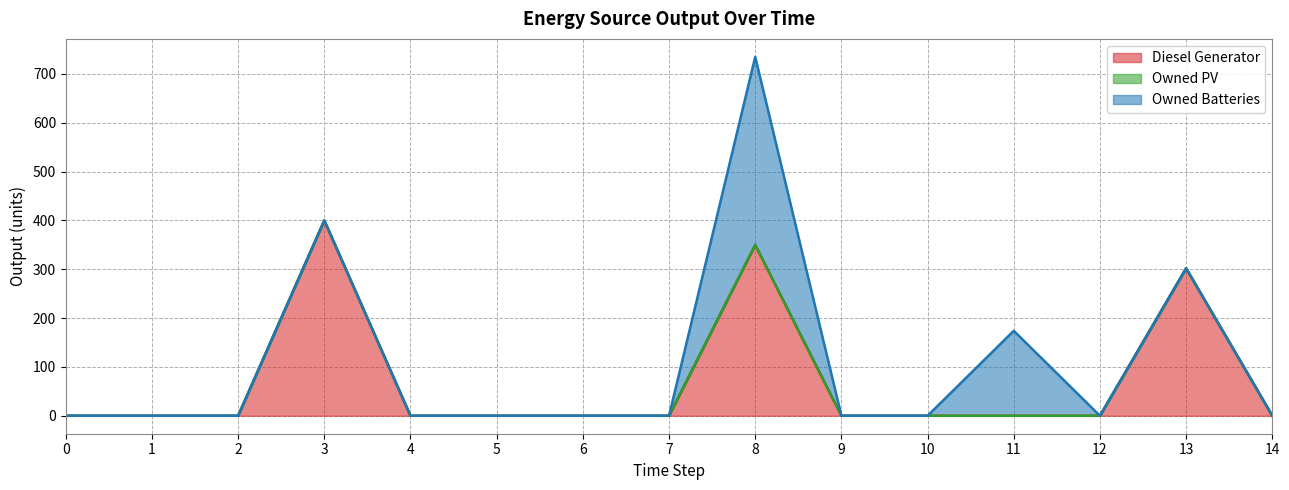

What is the difference between the highest and lowest values at 8?

385